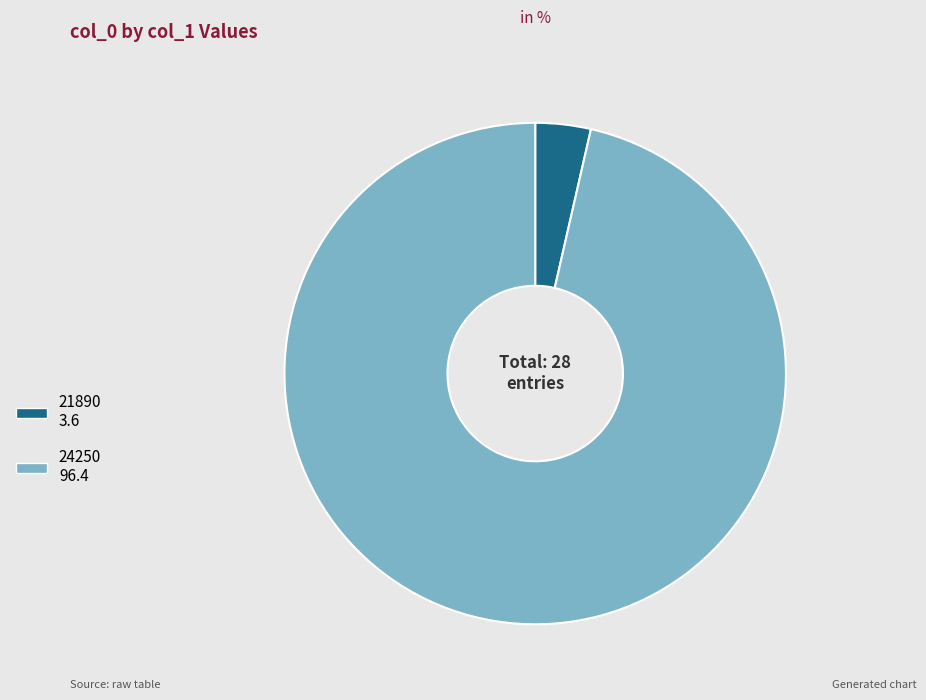

Which slice is the largest?

24250